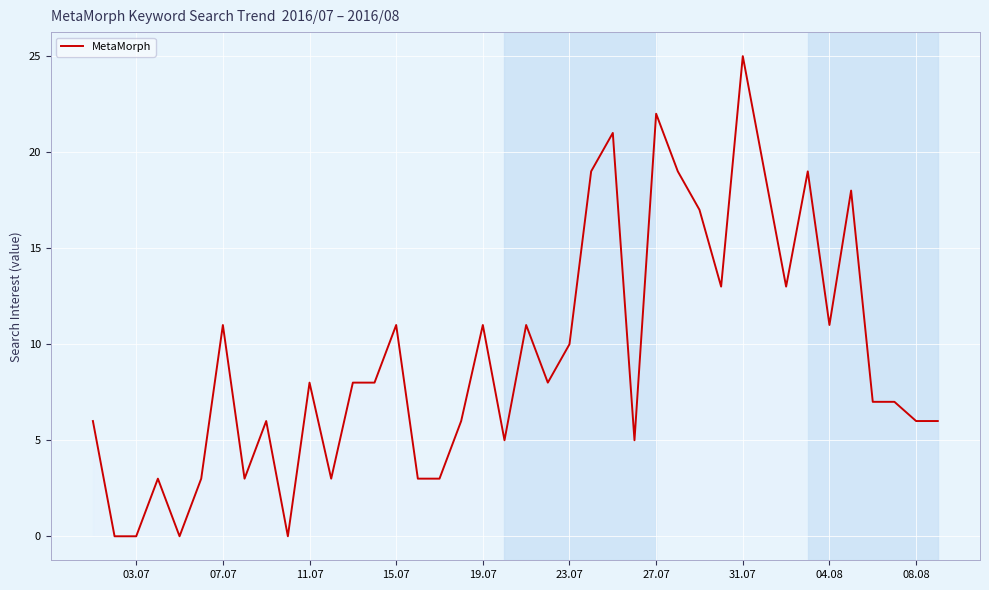

How many lines are shown in the chart?

1